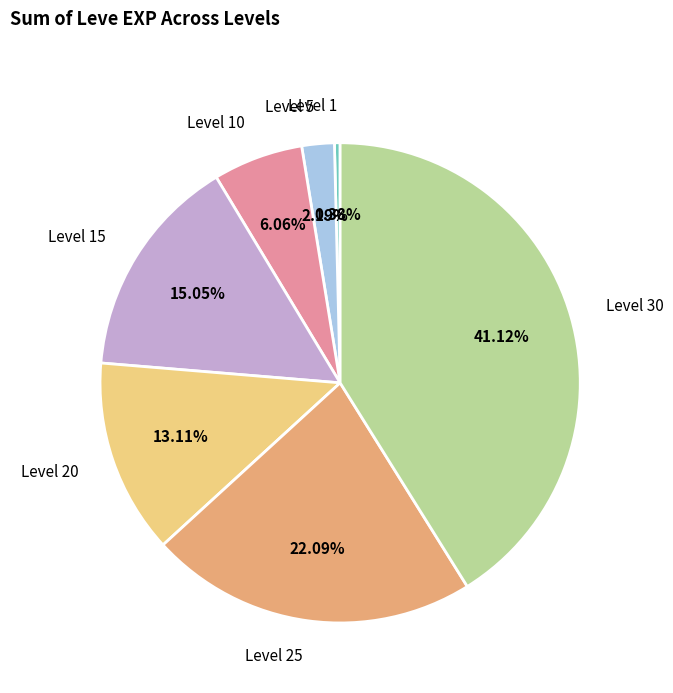

True or false: Level 10 accounts for 1% of the total.

False